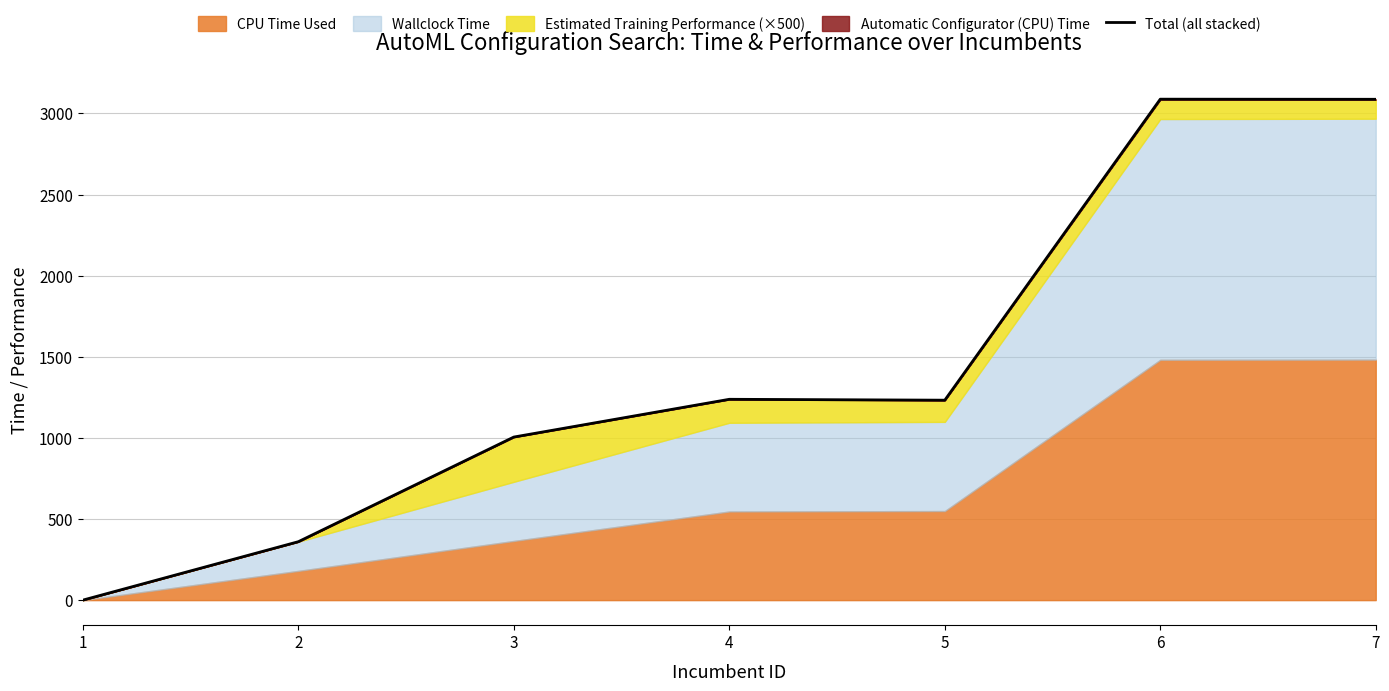

Rank the categories by value from lowest to highest.

1, 2, 3, 5, 4, 7, 6